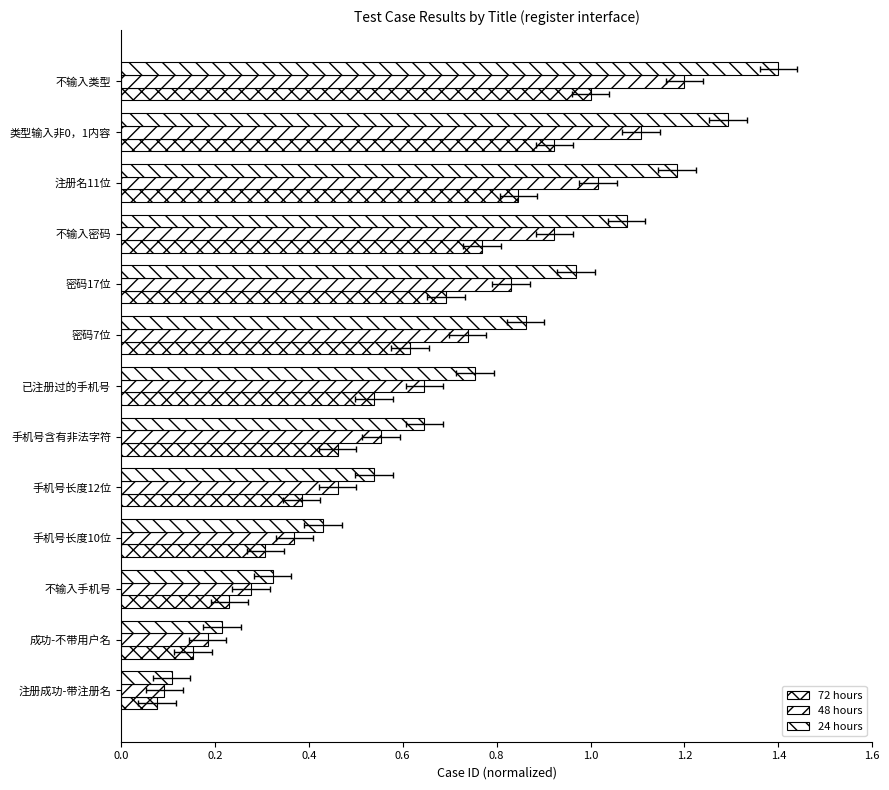

What is the label of the 10th bar from the right?

手机号长度10位